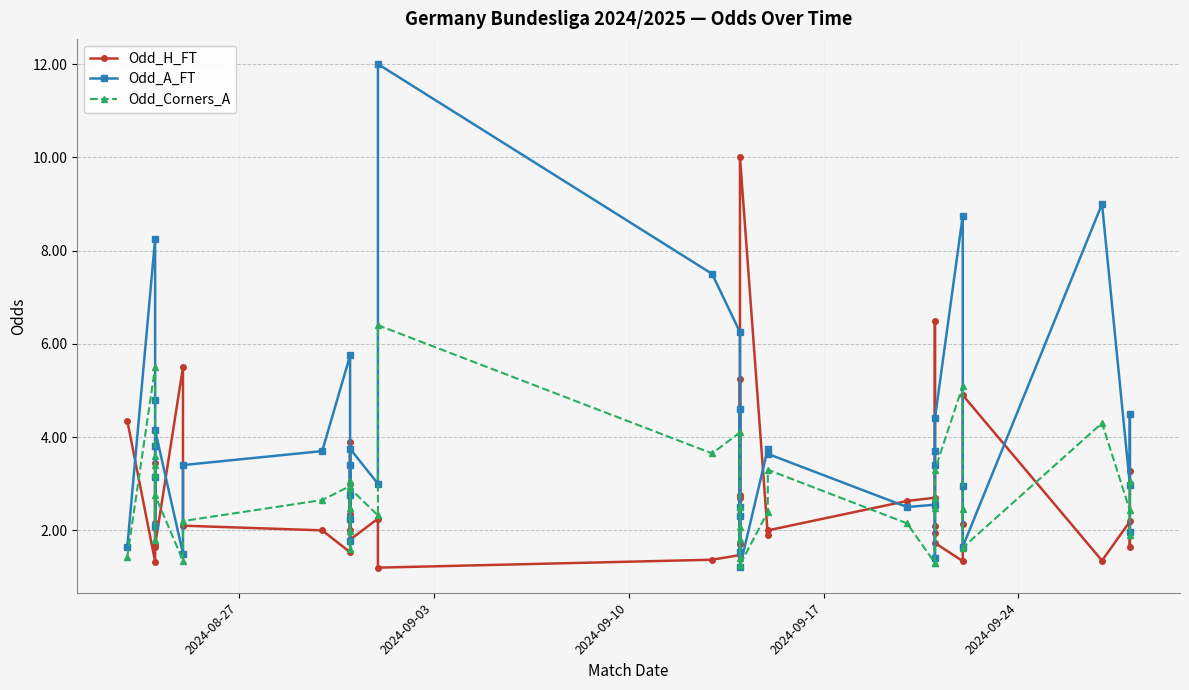

What is the value of the Odd_Corners_A point at the 33rd from the left?

3.3